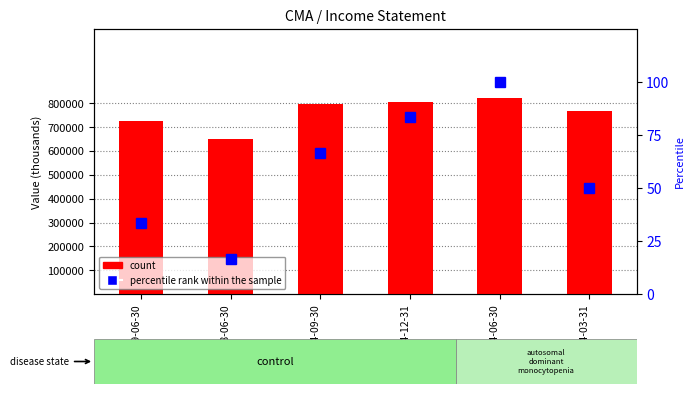

Are the bars grouped side by side (vs. stacked)?

Yes